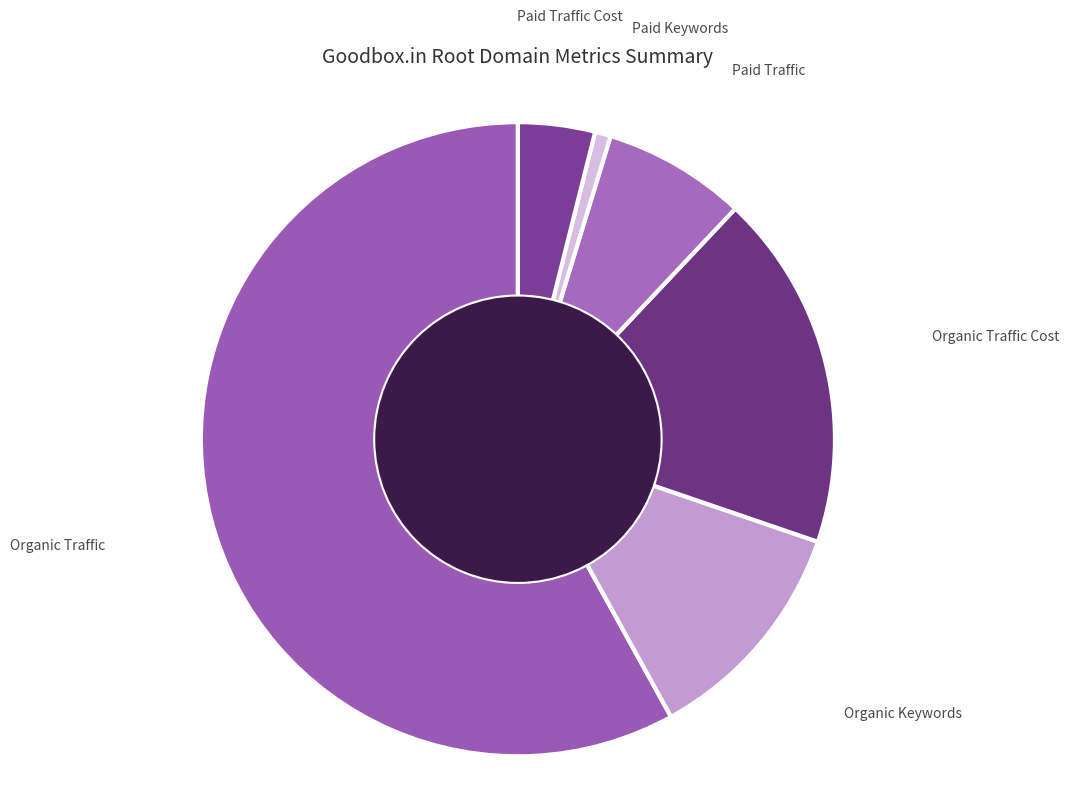

What is the majority slice?

Organic Traffic